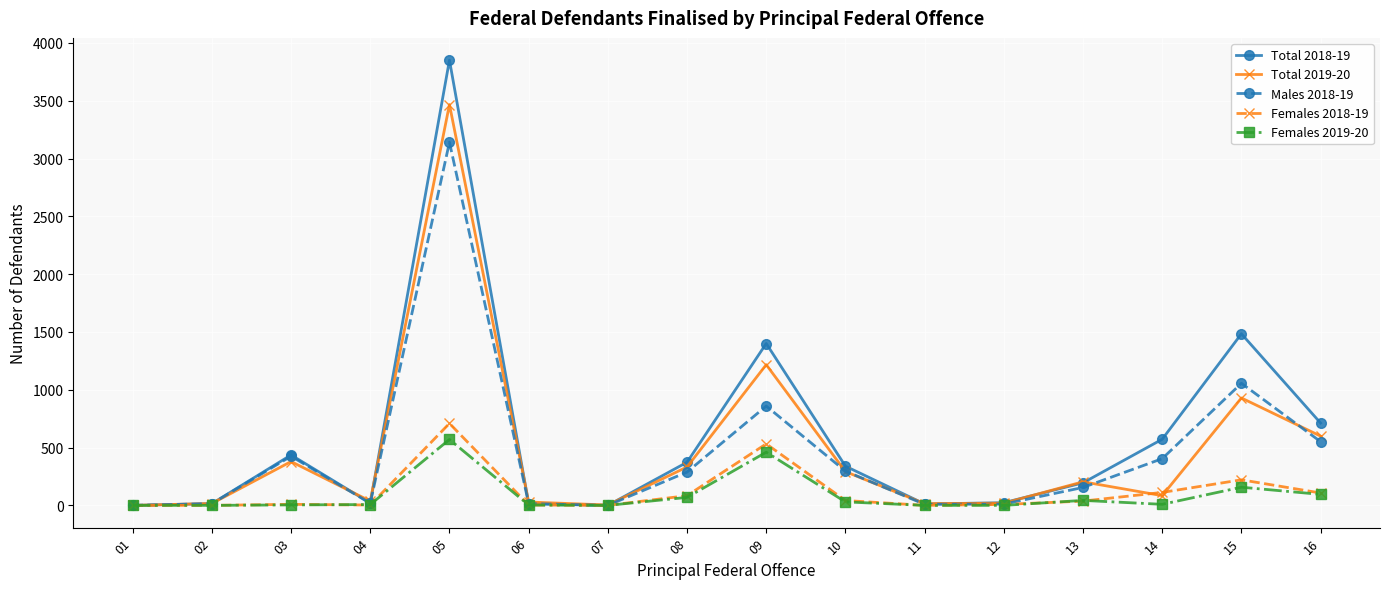

At which category is the sum across all series the highest?

05